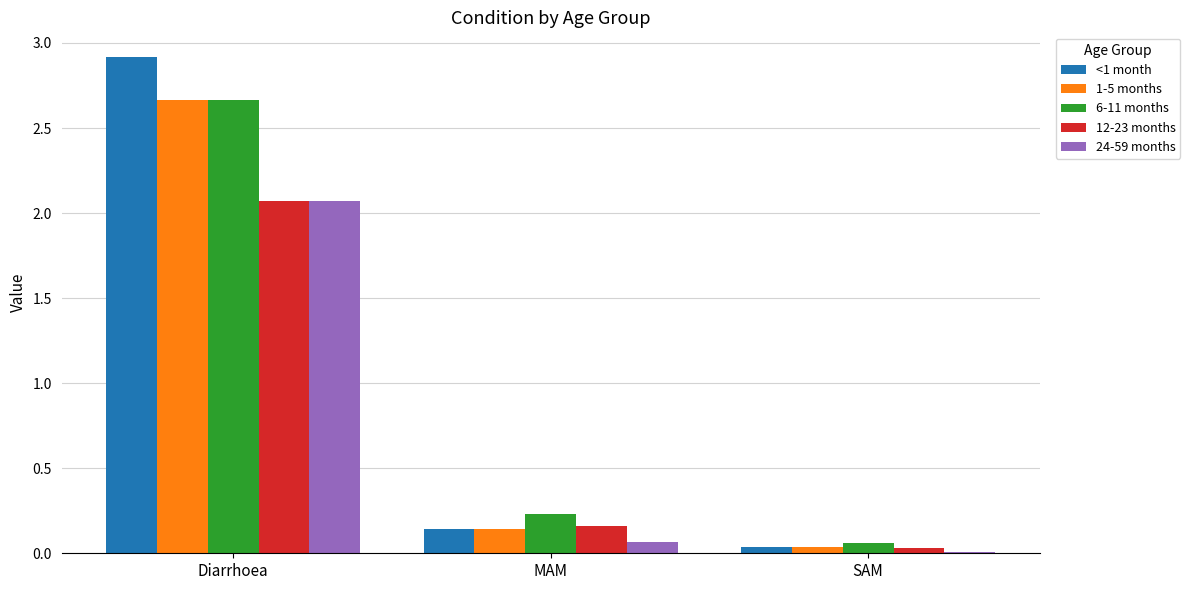

Between Diarrhoea and MAM, which series saw the biggest shift?

<1 month